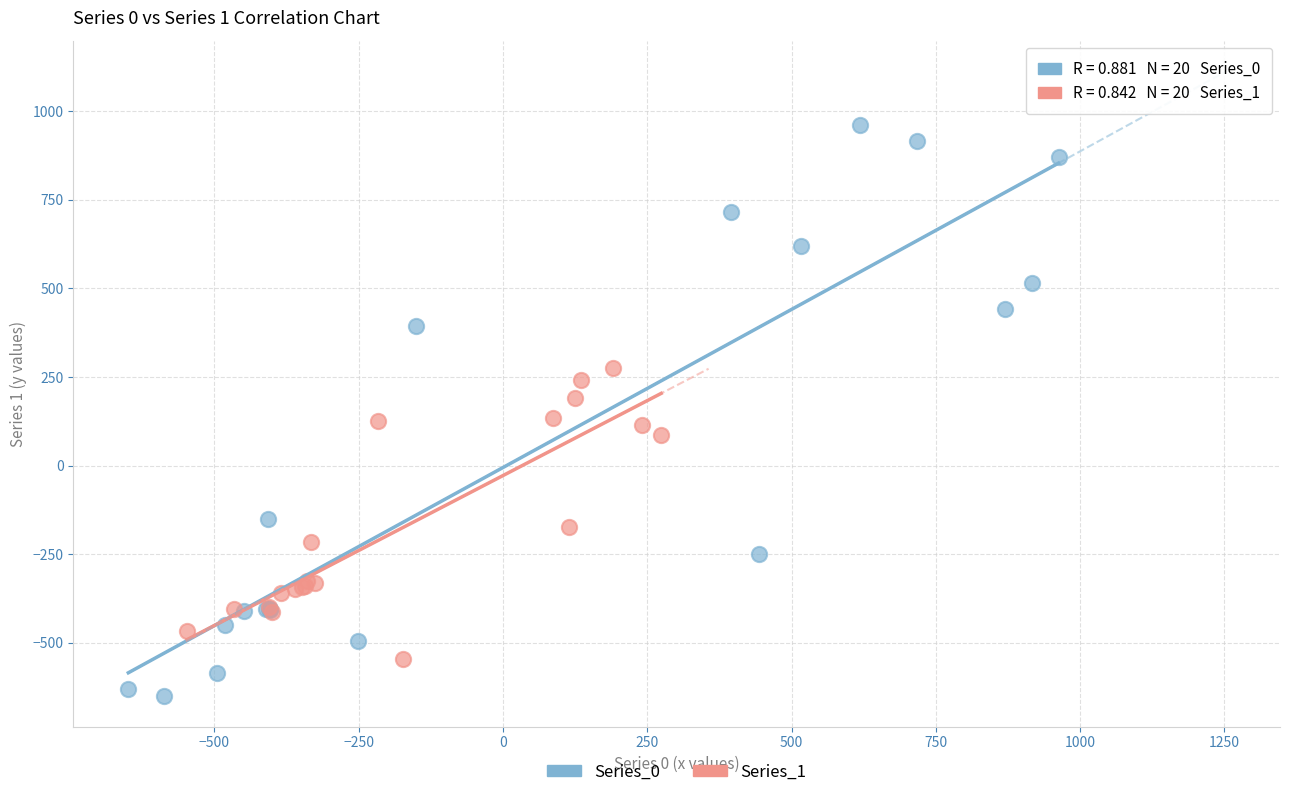

Which series has the widest spread of Y values?

Series_0